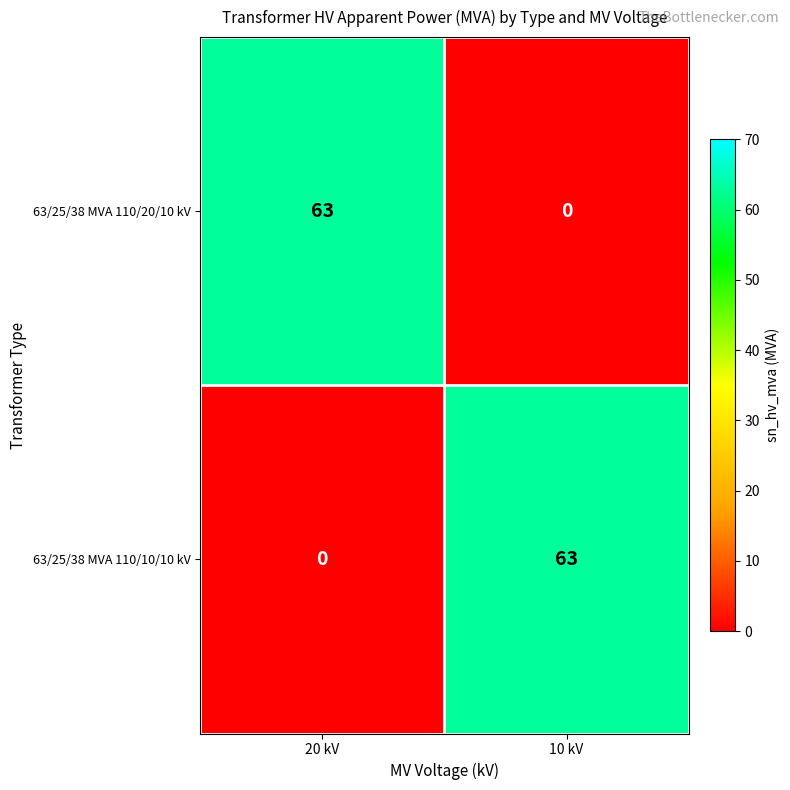

True or false: 63/25/38 MVA 110/10/10 kV has a value of -19 at 20 kV.

False